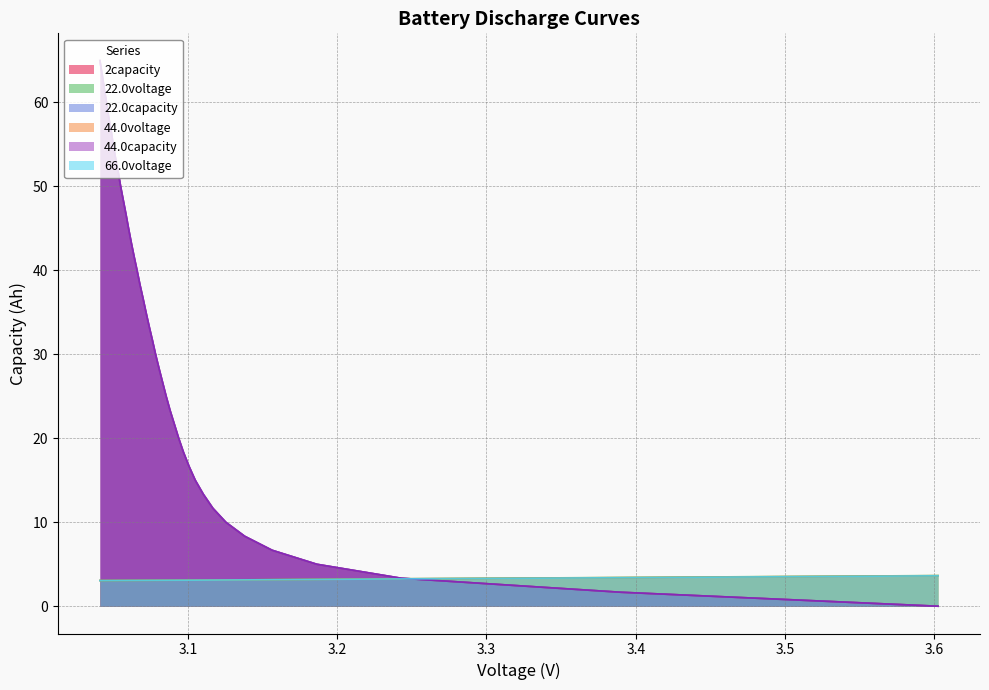

How many data points in 2capacity are above 33?

20